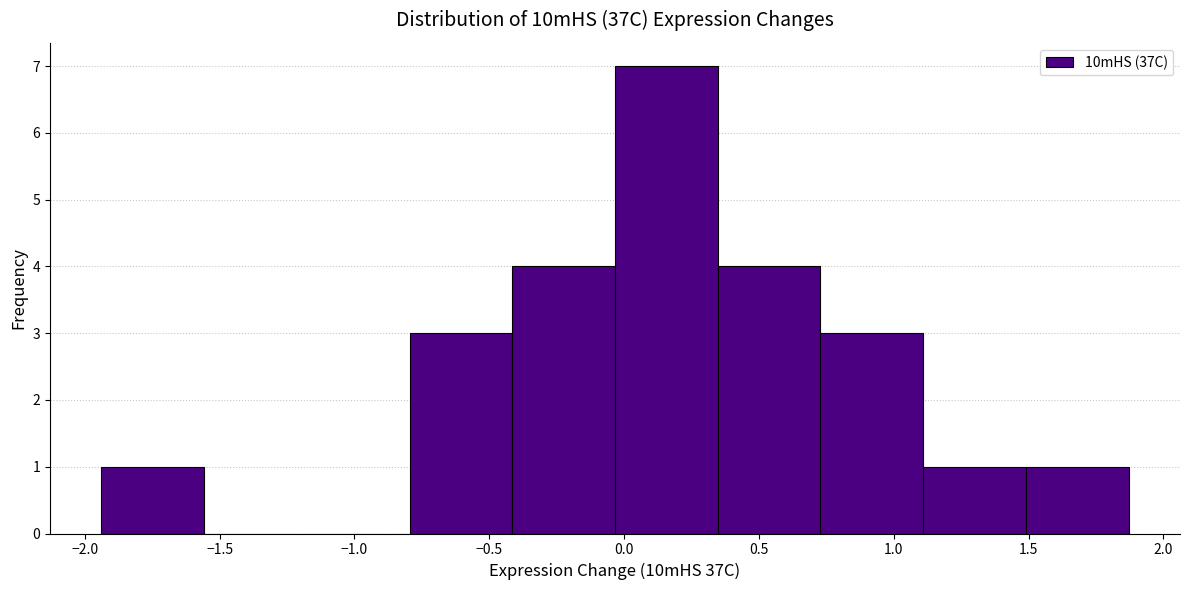

How tall is the bar that spans -0.40 to -0.05 on the x-axis? Neither the bar edges nor the heights are printed on the chart, so give them approximately, as read against the axes.

4